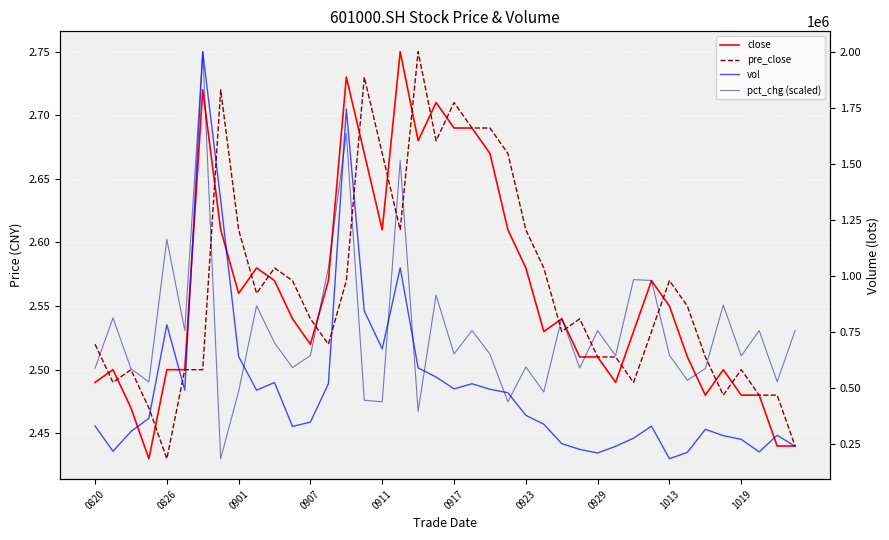

How many lines are shown in the chart?

4